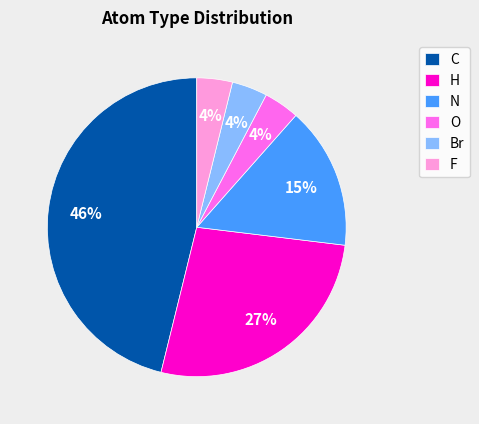

Which category has the biggest portion of the pie?

C